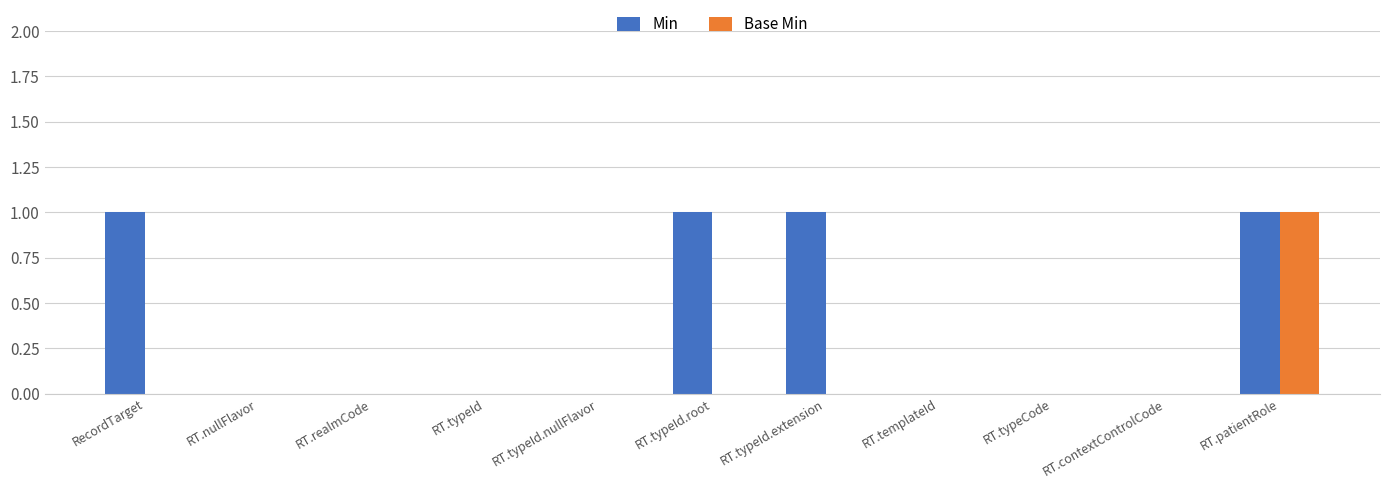

True or false: Min has a value of 2 at RecordTarget.

False